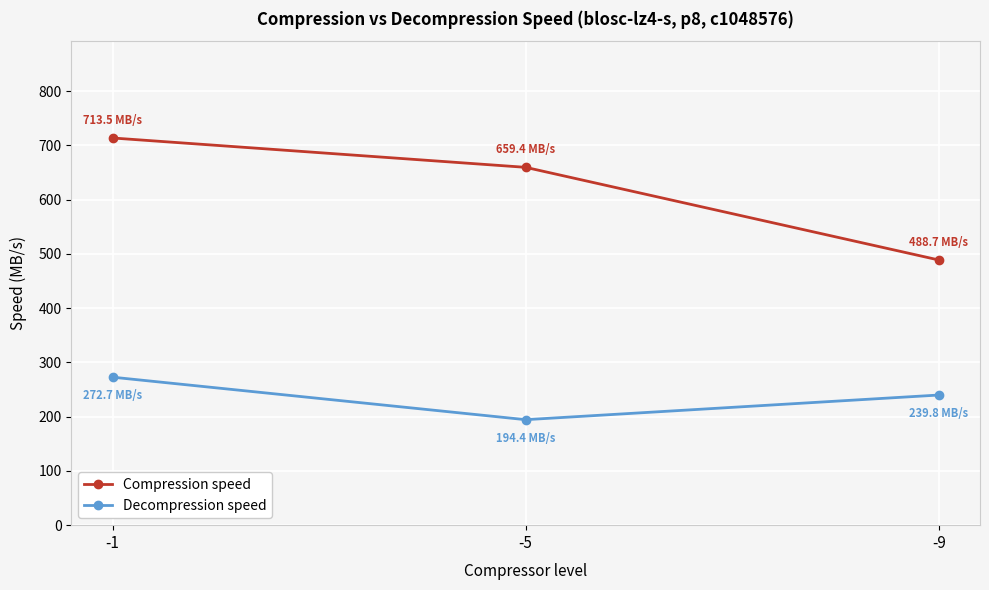

What is the difference between the maximum and second lowest values in the Compression speed series?

54.1